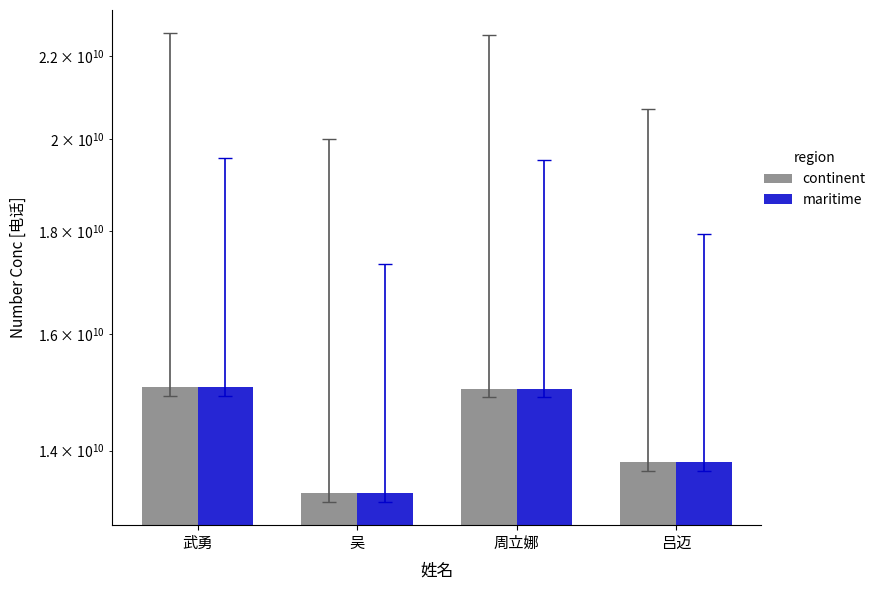

At 周立娜, list the series in order from largest to smallest.

continent, maritime